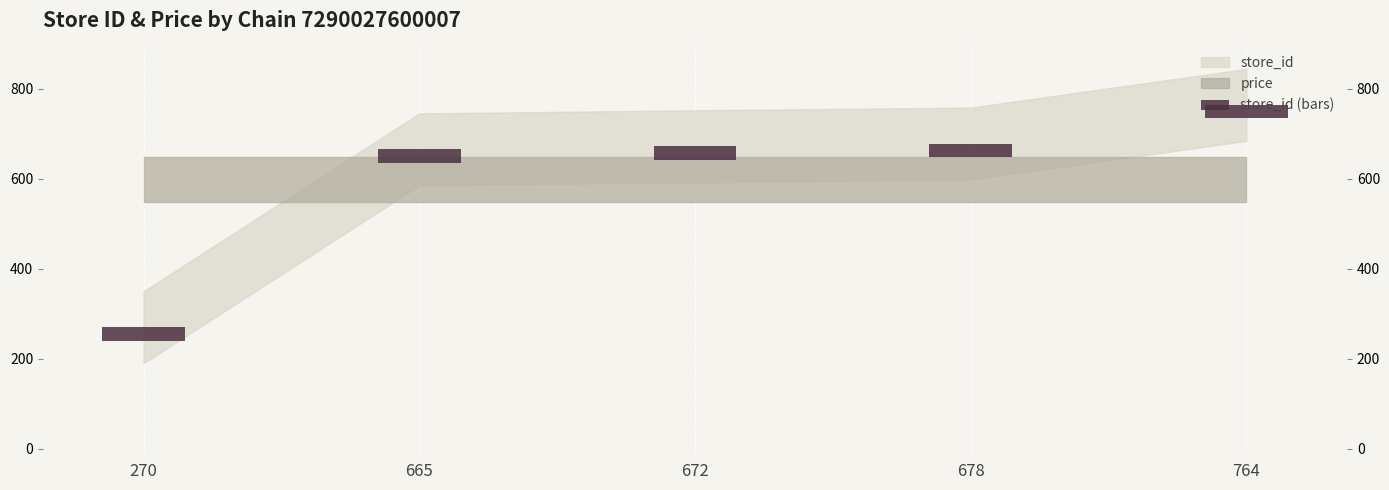

Which label corresponds to the largest value in the chart?

764